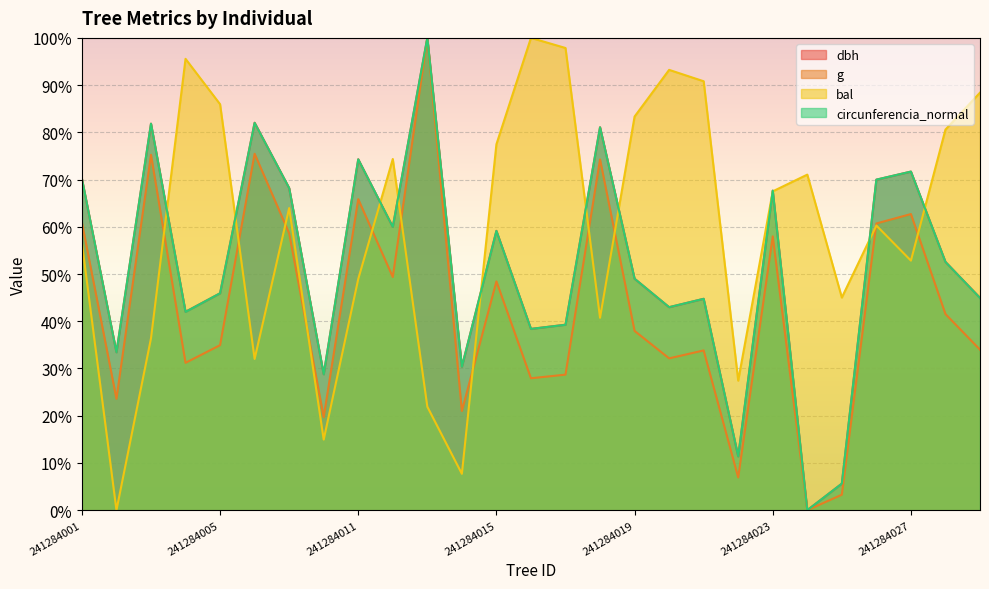

True or false: circunferencia_normal and g intersect in this chart.

False